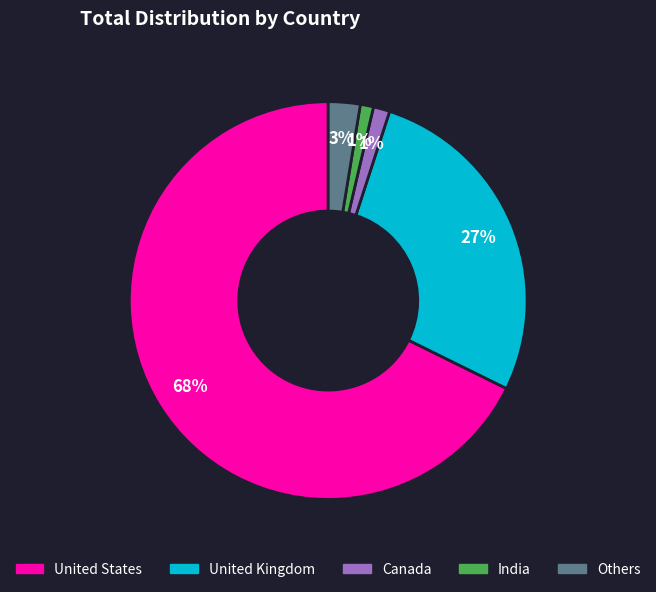

Do United Kingdom and Others together represent more than half of the pie?

No